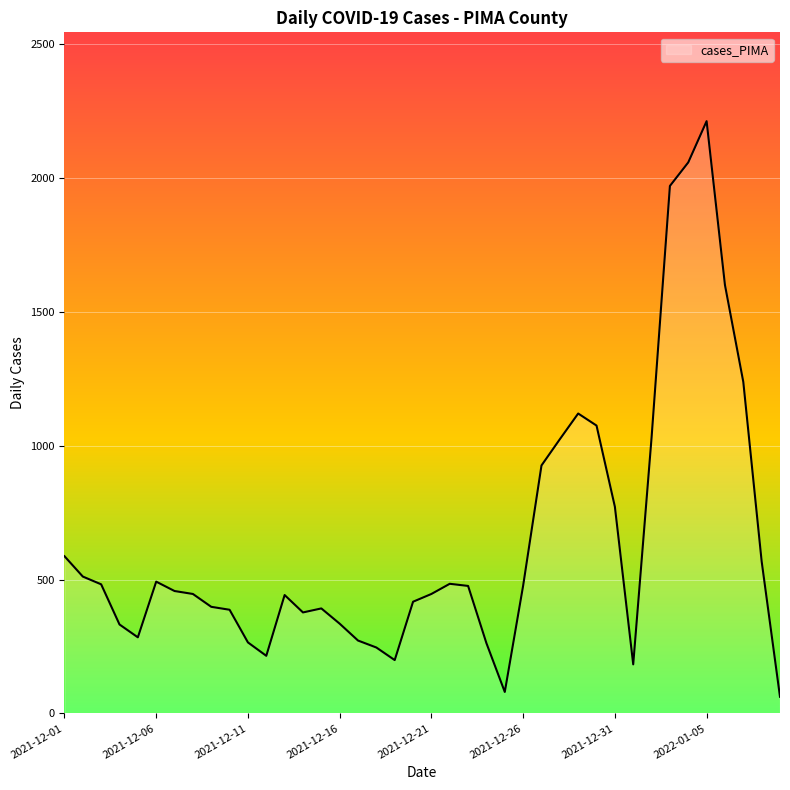

How many lines are shown in the chart?

1